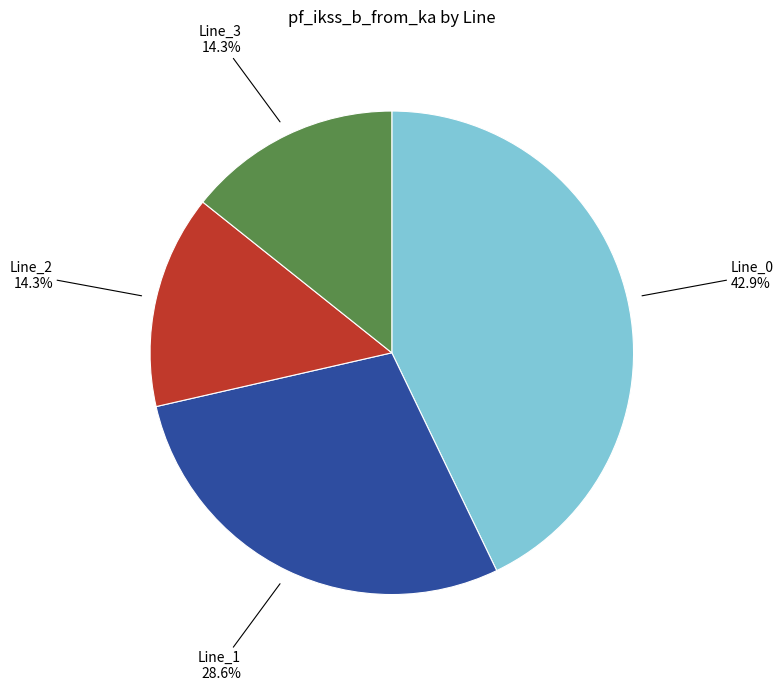

Is there any slice that represents more than half of the pie?

No